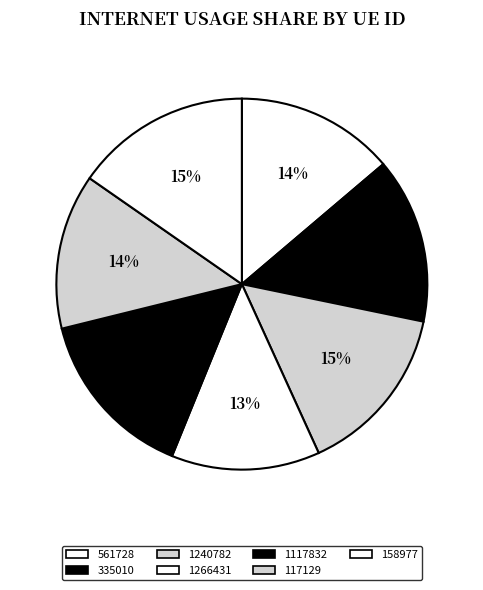

What percentage is NOT represented by 158977?

84.7%